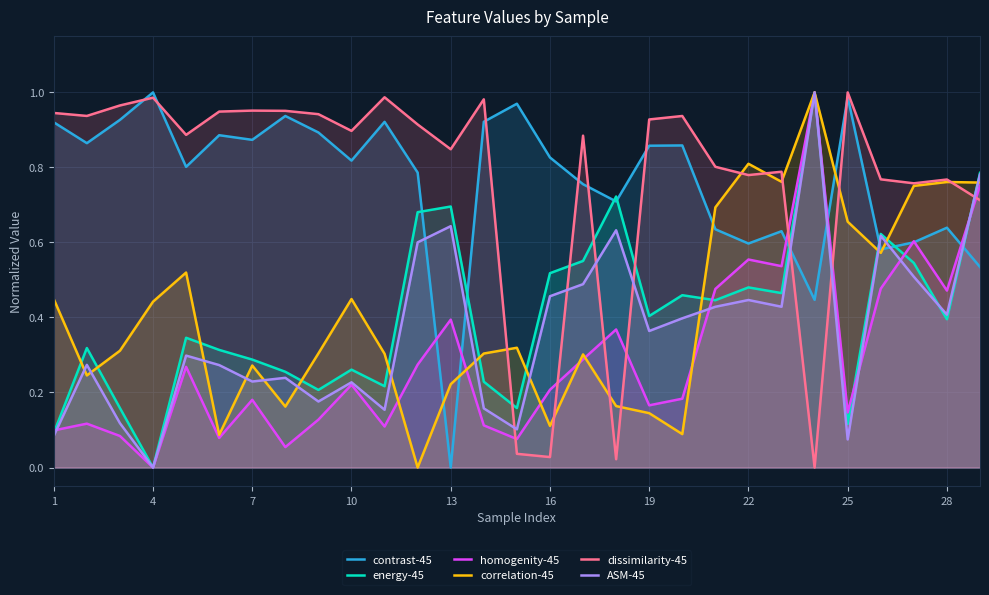

What is the value of the homogenity-45 point at the 16th from the left?

0.2